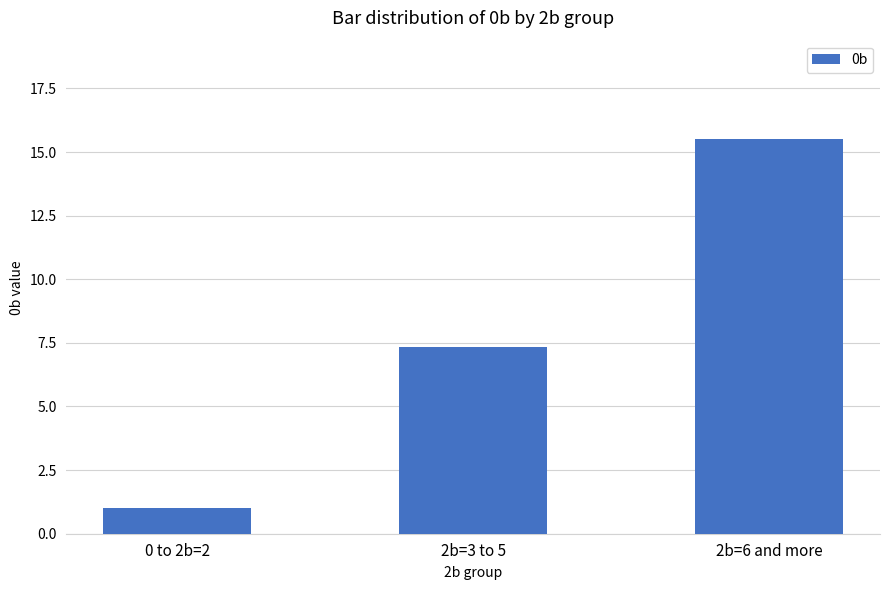

What is the ratio of the value at 2b=3 to 5 to the value at 0 to 2b=2?

7.3